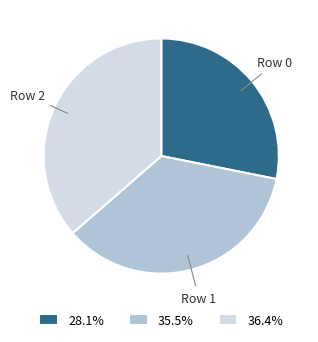

Is the sum of 36.4% and 28.1% greater than half?

Yes